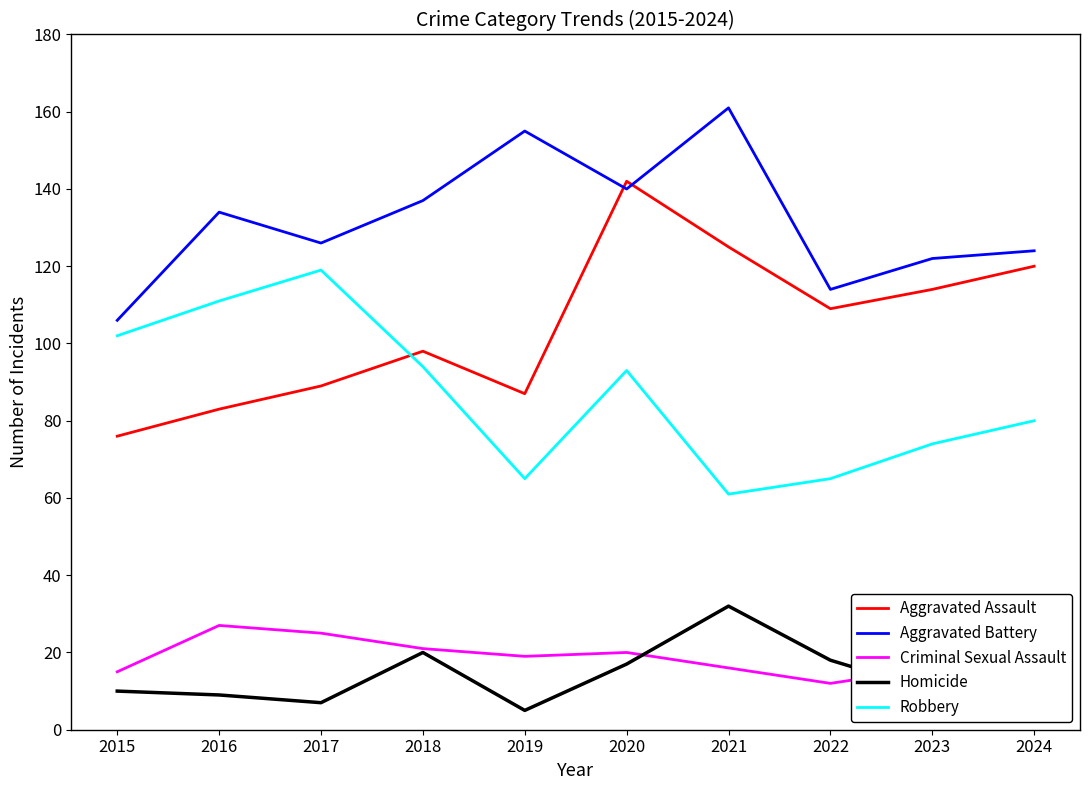

At which category is the sum across all series the highest?

2020